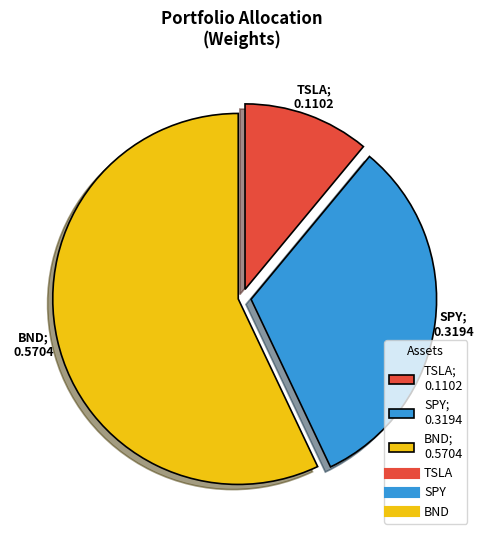

Is there any slice that represents more than half of the pie?

Yes